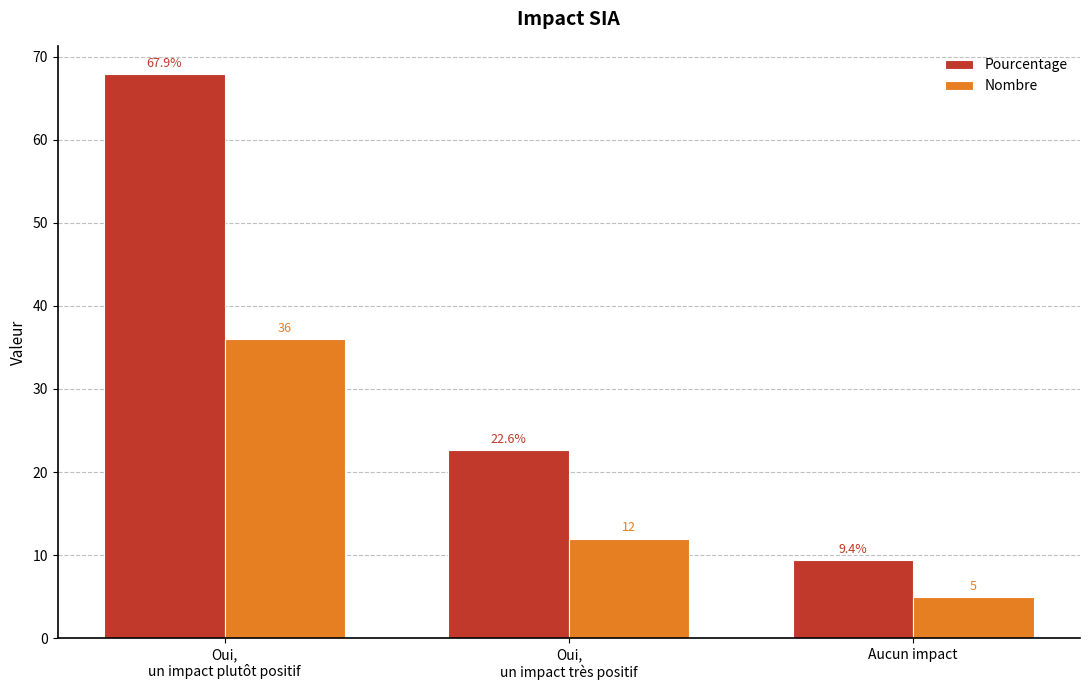

Reading left to right, extract all data points from this chart.

Pourcentage: Oui,
un impact plutôt positif=67.9	Oui,
un impact très positif=22.6	Aucun impact=9.4
Nombre: Oui,
un impact plutôt positif=36.0	Oui,
un impact très positif=12.0	Aucun impact=5.0